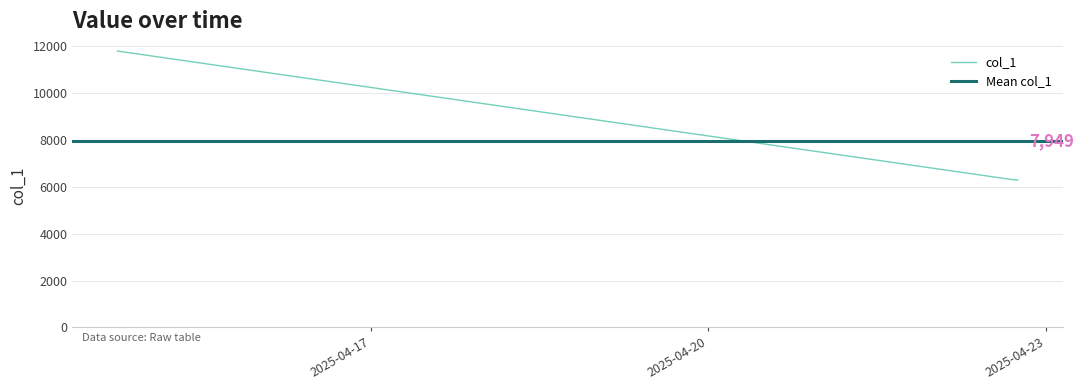

List the labels in order of value, largest first.

2025-04-14 18:01:40, 2025-04-14 18:06:34, 2025-04-14 18:06:42, 2025-04-22 17:08:38, 2025-04-22 17:08:53, 2025-04-22 17:09:06, 2025-04-22 17:09:19, 2025-04-22 17:09:33, 2025-04-22 17:09:37, 2025-04-22 17:55:52